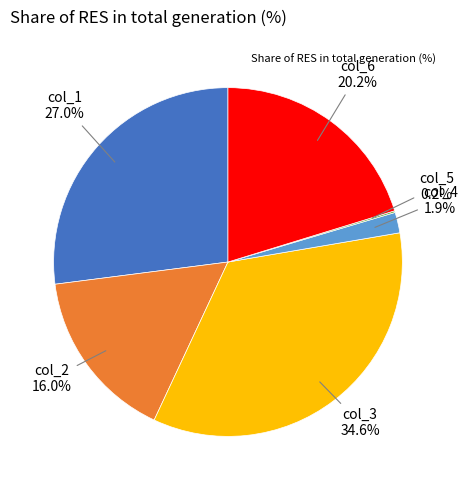

Does any single category account for the majority?

No